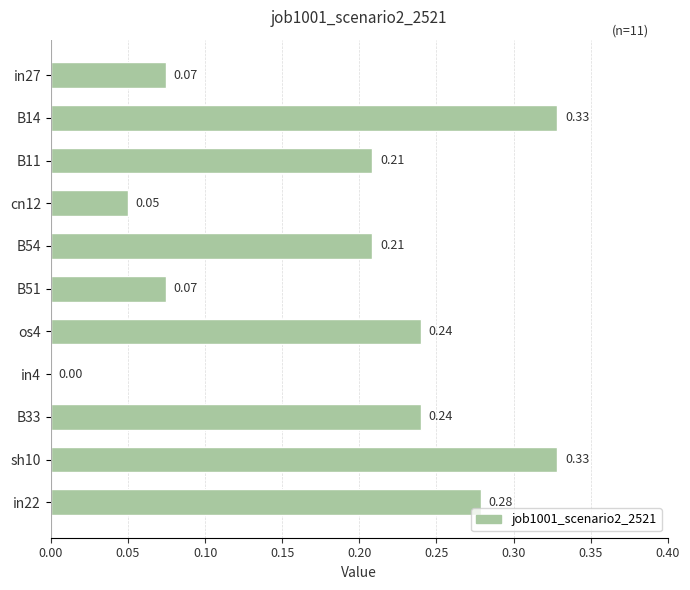

What is the change in value from os4 to sh10?

+0.1